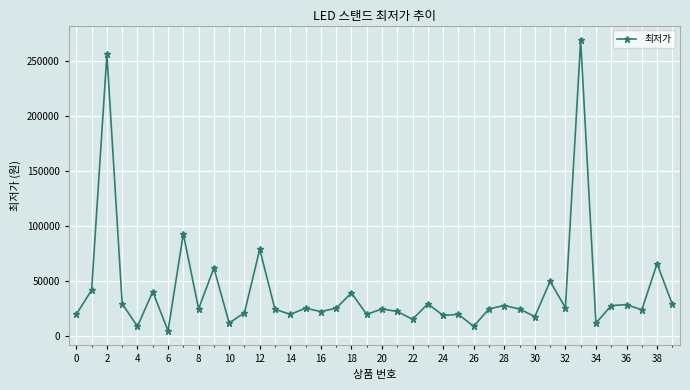

What is the value of the 30th point from the left?

24800